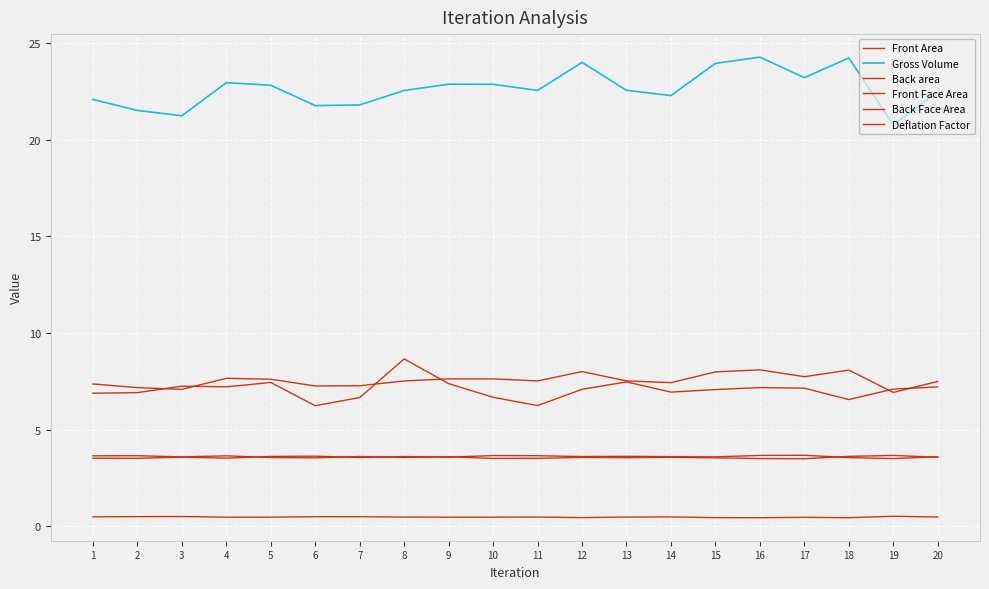

How many times do Front Area and Back area cross each other?

6